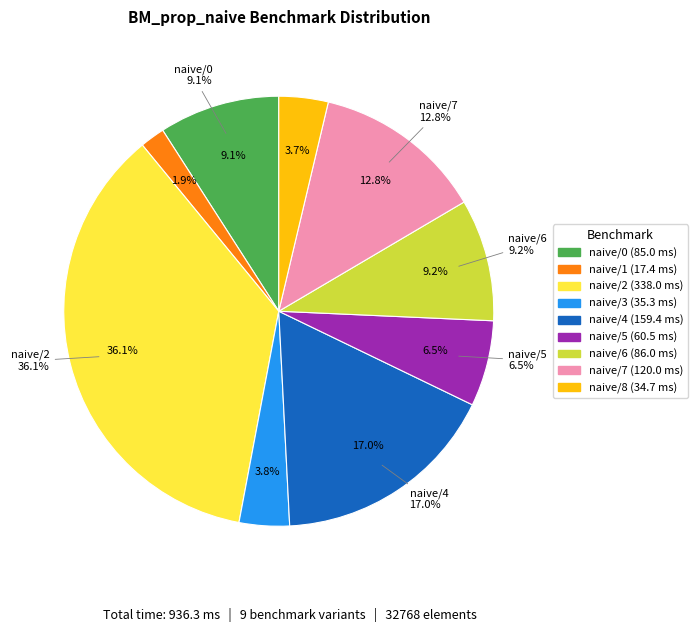

What is the change in value from BM_prop_naive/6 to BM_prop_naive/7?

+34.0